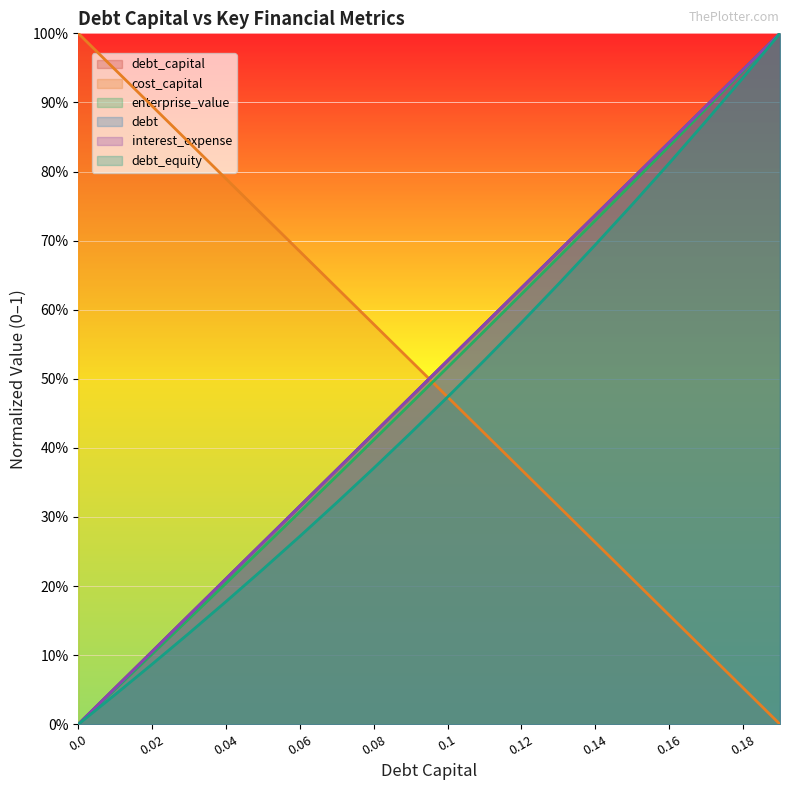

Which series has the largest total across all categories?

debt_capital